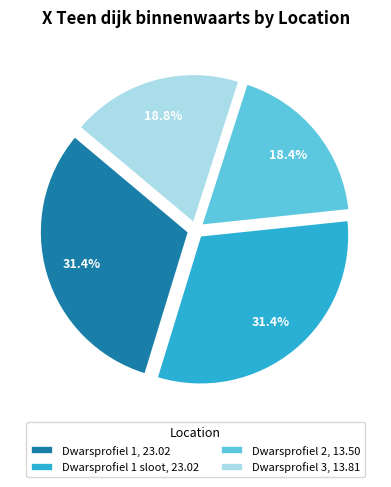

How much of the chart is everything except Dwarsprofiel 1, 23.02?

68.6%